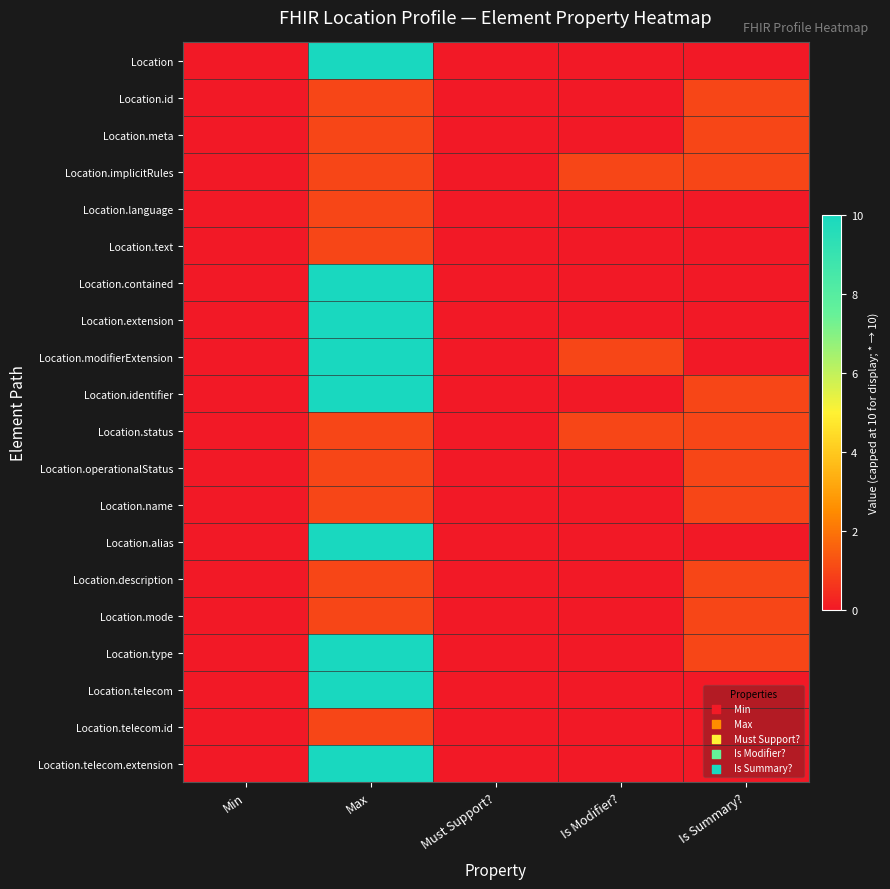

At how many categories does at least one series exceed 8?

1